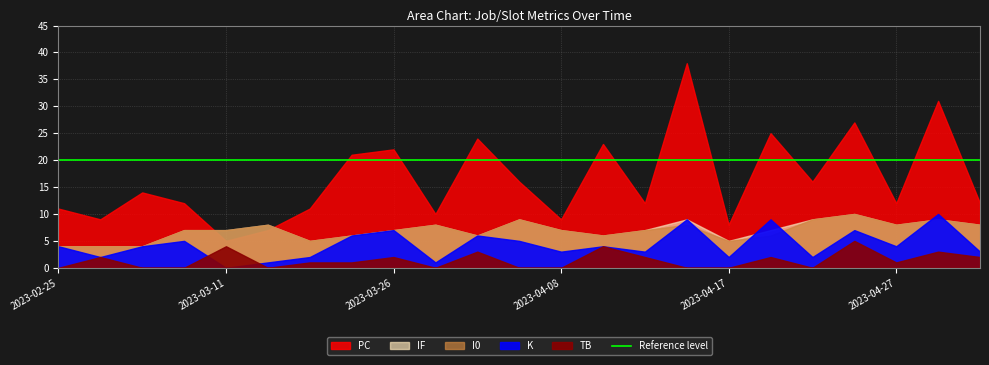

True or false: col_0 has a value of 0 at 2023-03-19.

False